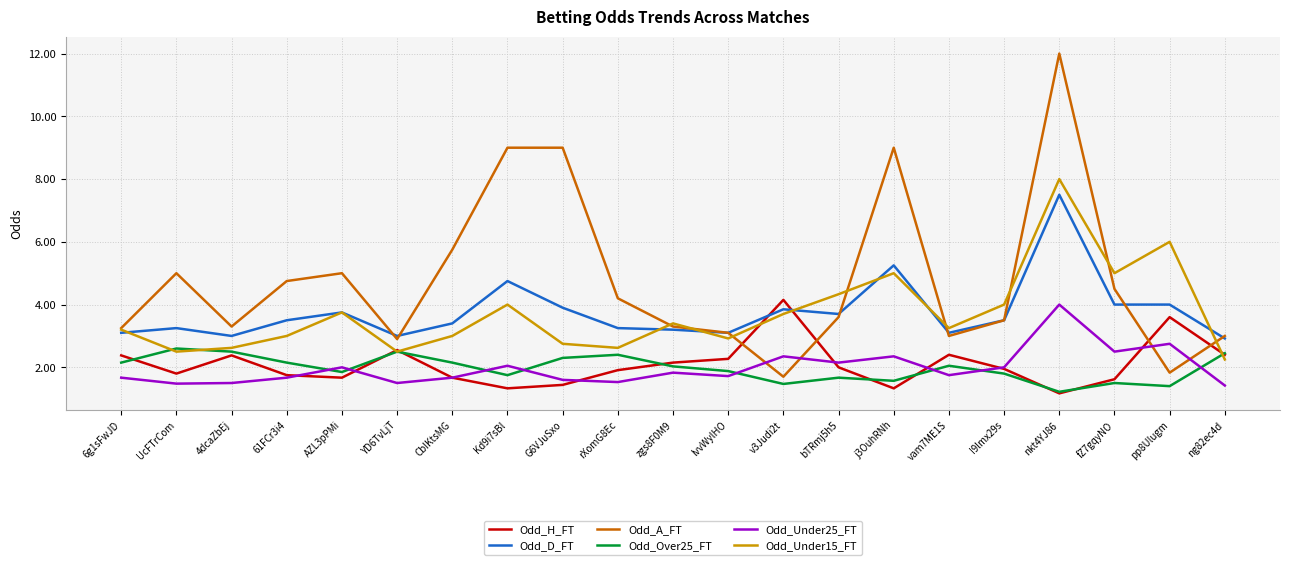

What position from the right is CbIKtsMG?

15